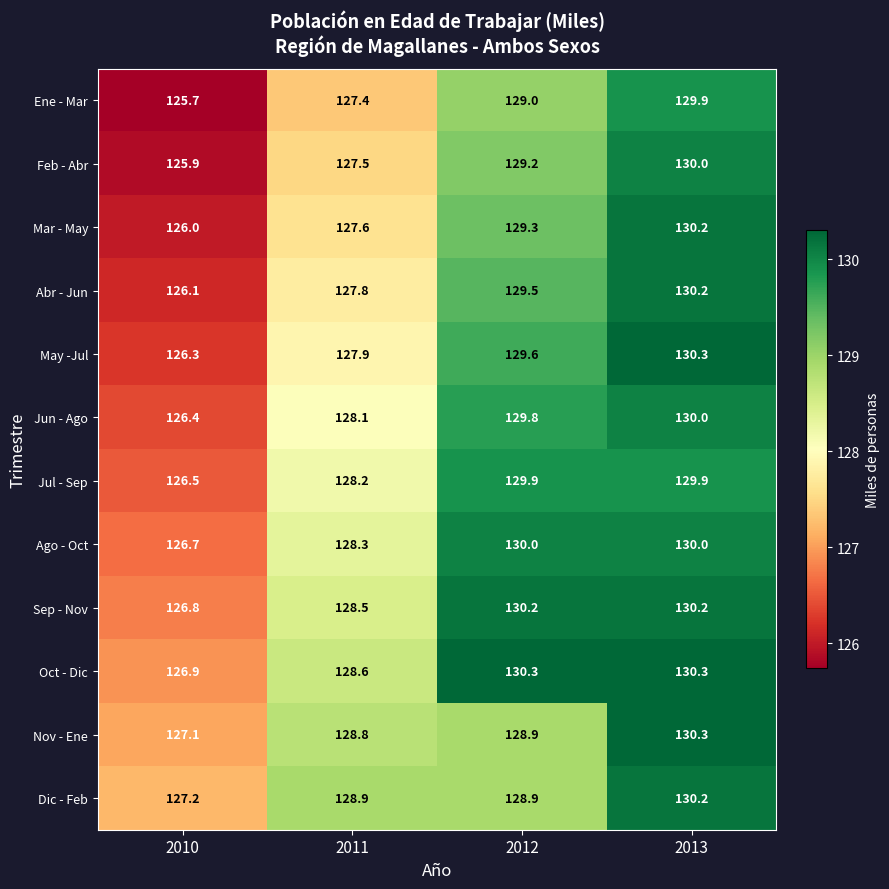

The value of Dic - Feb at 2011 is 128.9. True or false?

True